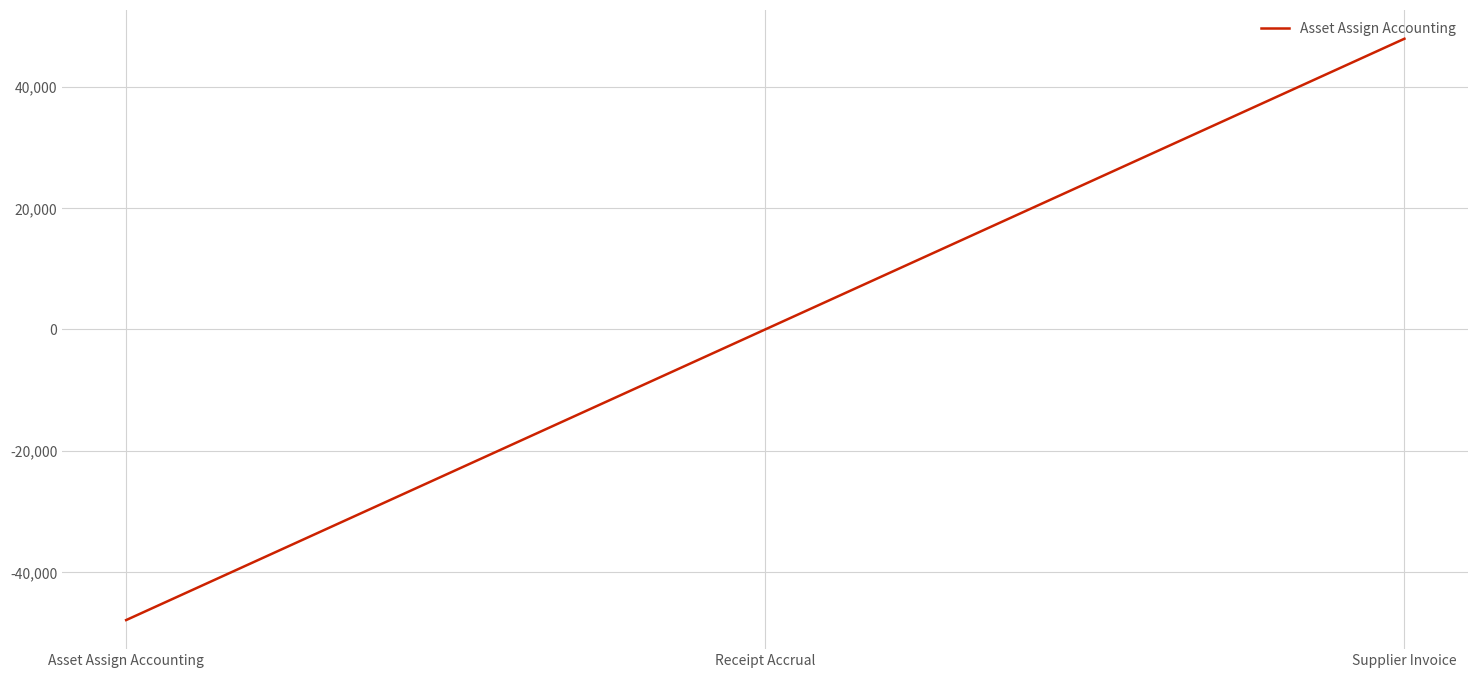

What is the maximum value shown in the chart?

47876.4